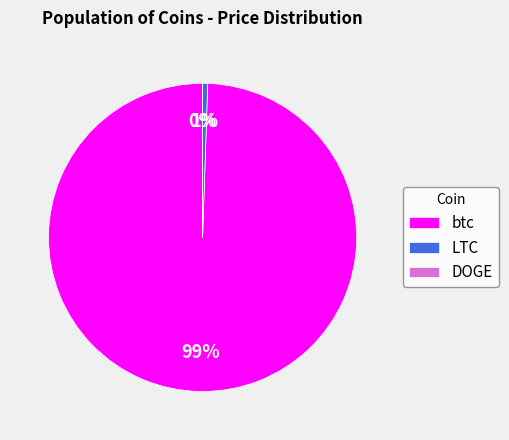

What percentage is NOT represented by LTC?

99.5%